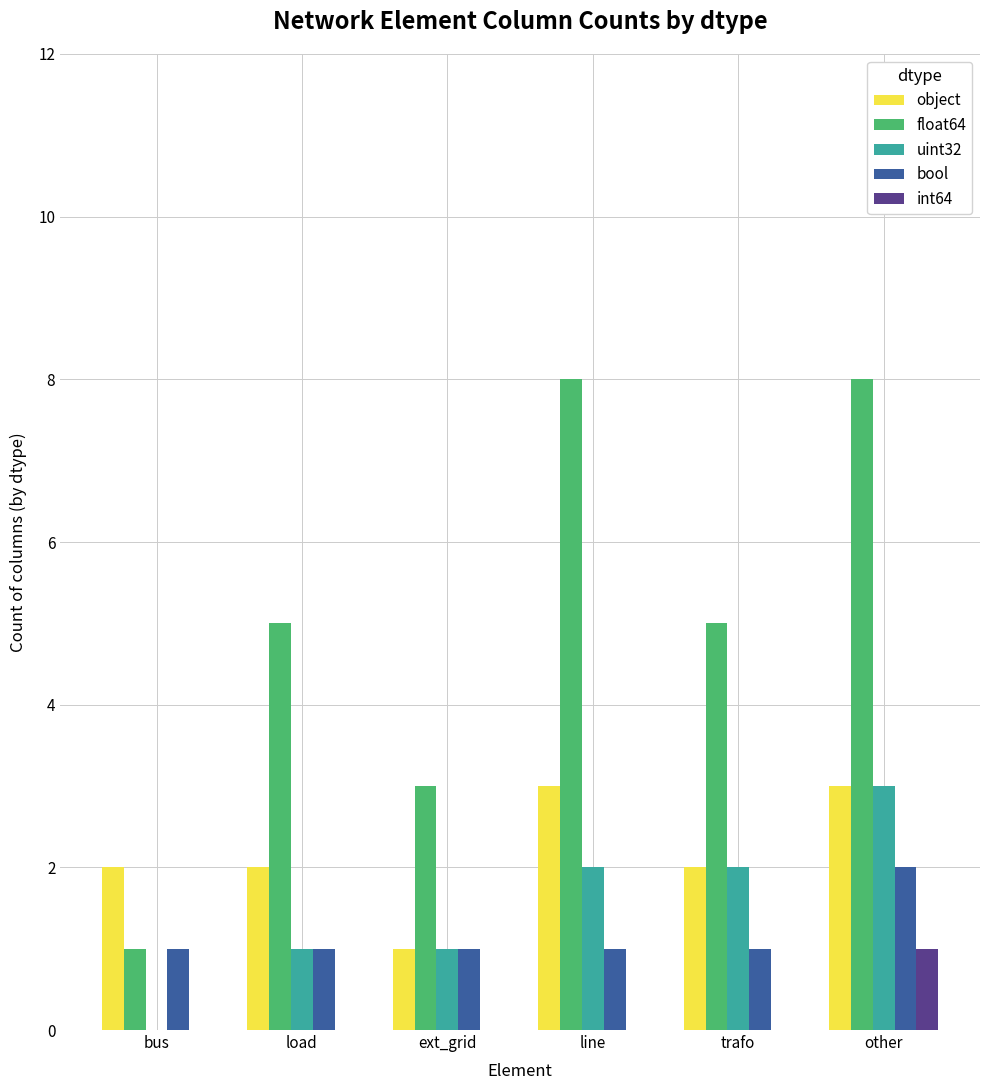

True or false: object has a value of 1 at trafo.

False